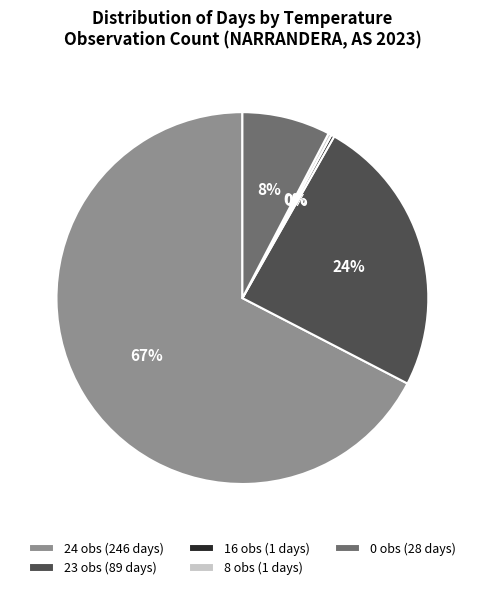

To the nearest percent, what is the average slice percentage?

20%